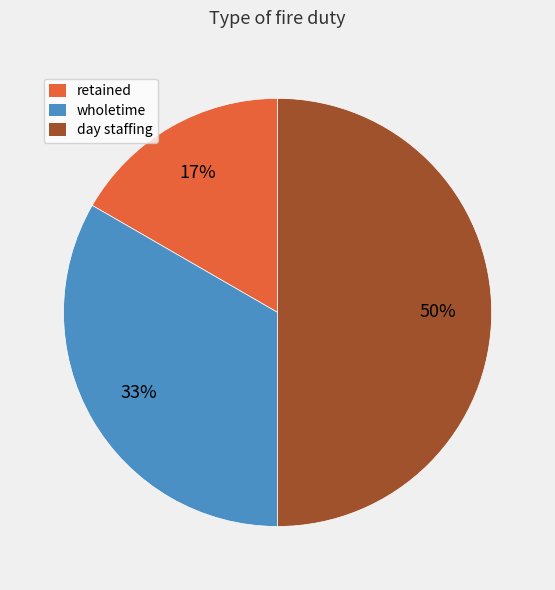

Does wholetime represent more than half of the total?

No